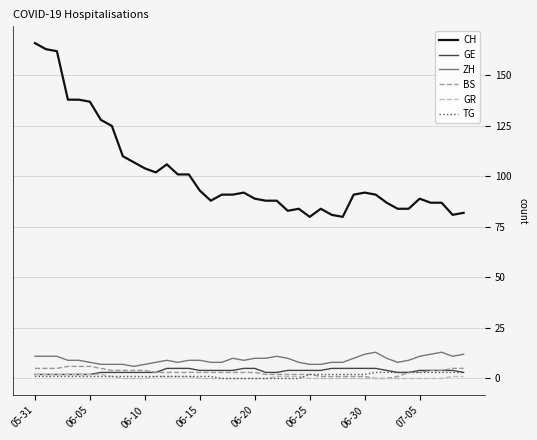

Which series has the largest total across all categories?

CH